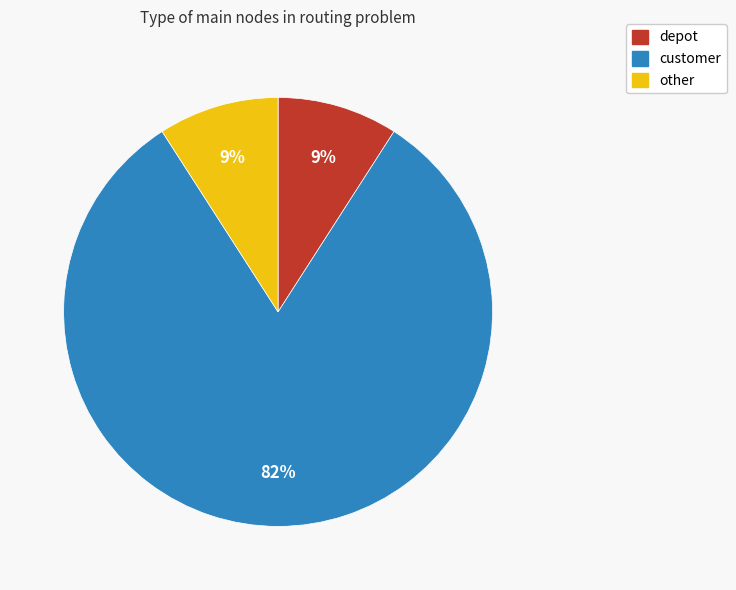

To the nearest percent, what is the average slice percentage?

33%